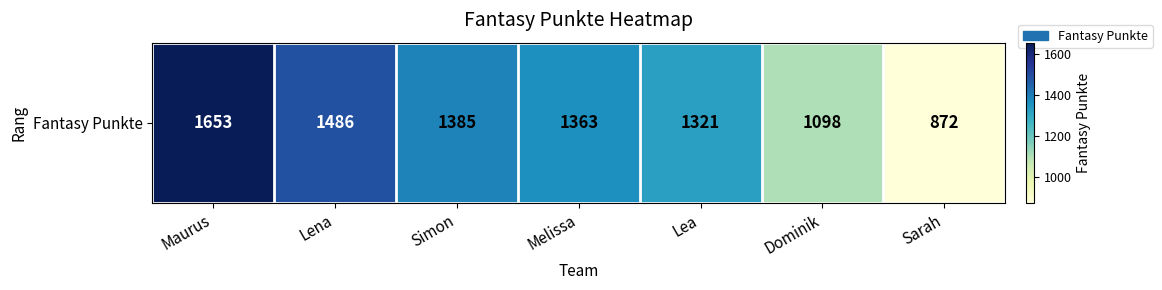

Where does the data first go above 1363?

Maurus